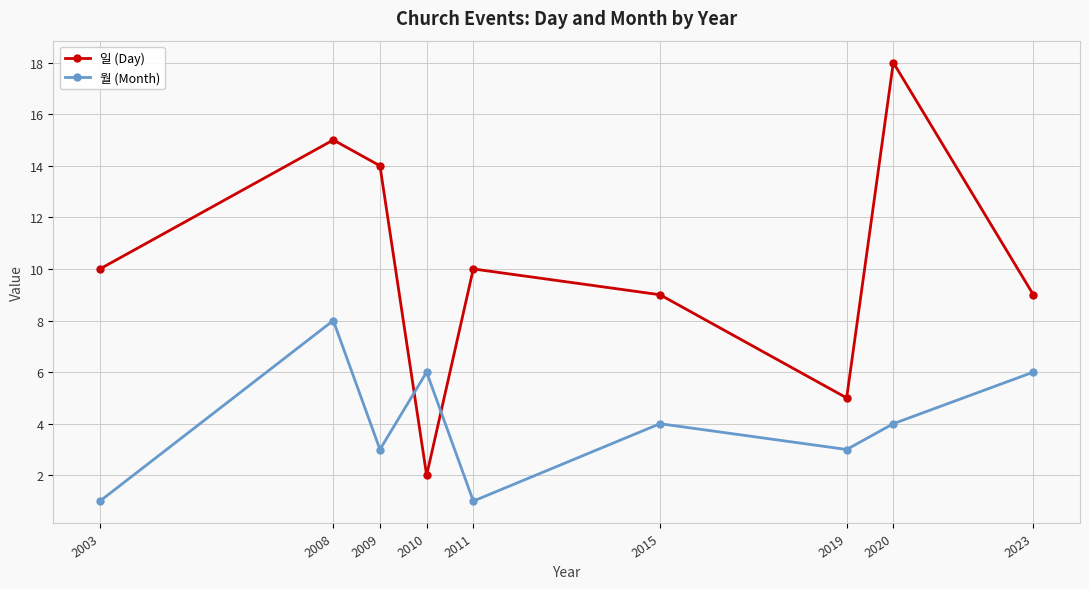

Rank the series at 2009 from highest to lowest value.

일 (Day), 월 (Month)